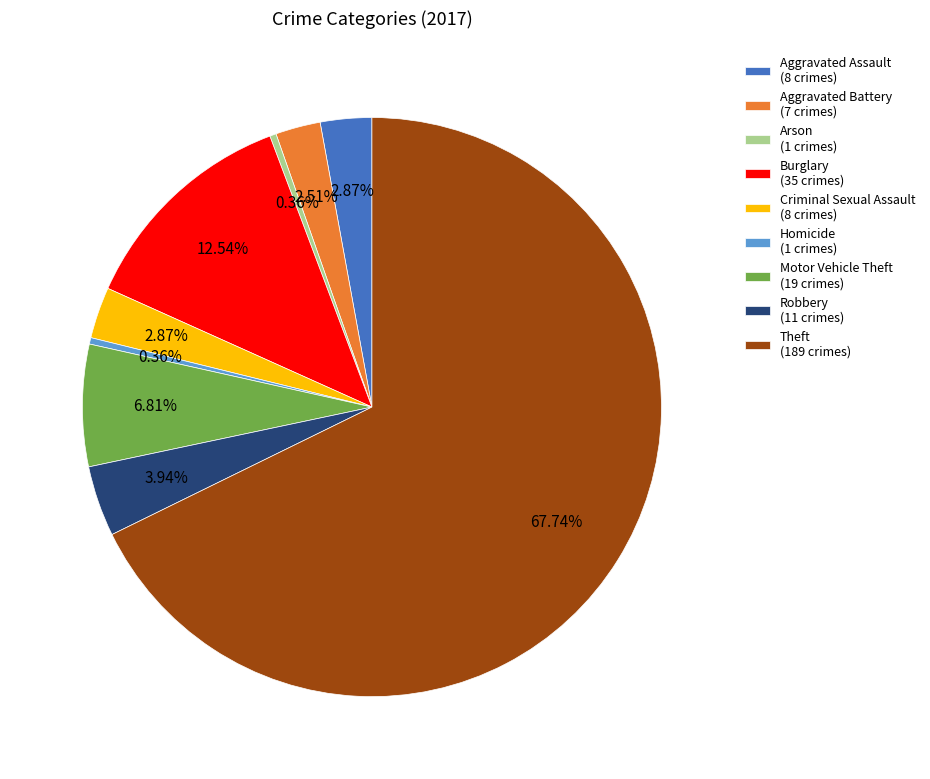

What percentage is the Motor Vehicle Theft slice, to the nearest percent?

7%